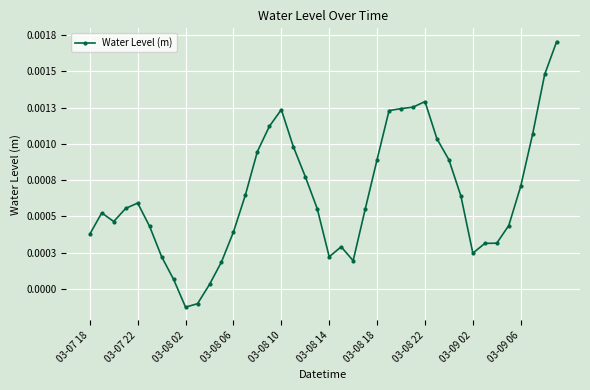

Is this an area chart (filled region under the line)?

No